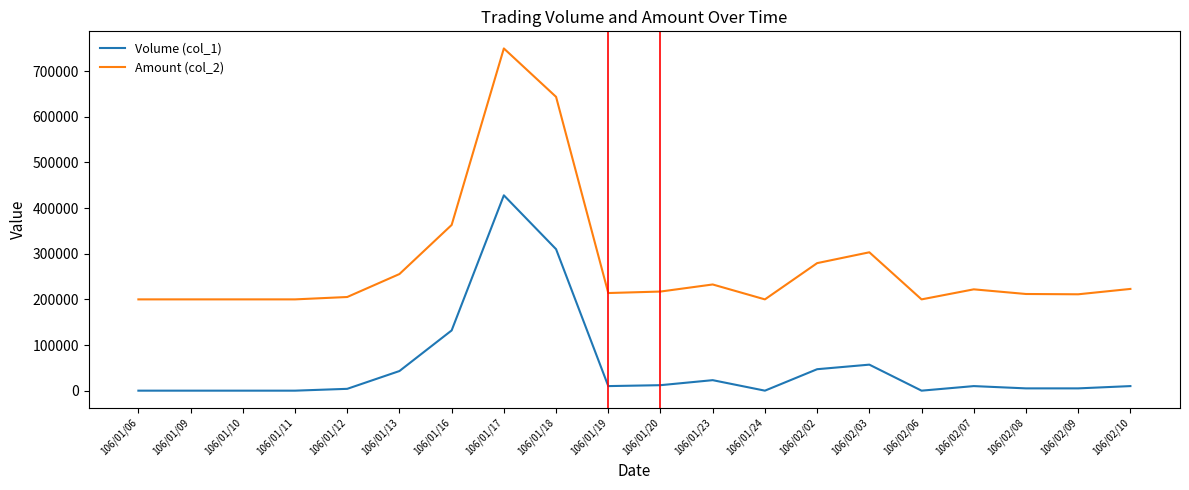

Which series has the largest range (max minus min)?

Amount (col_2)